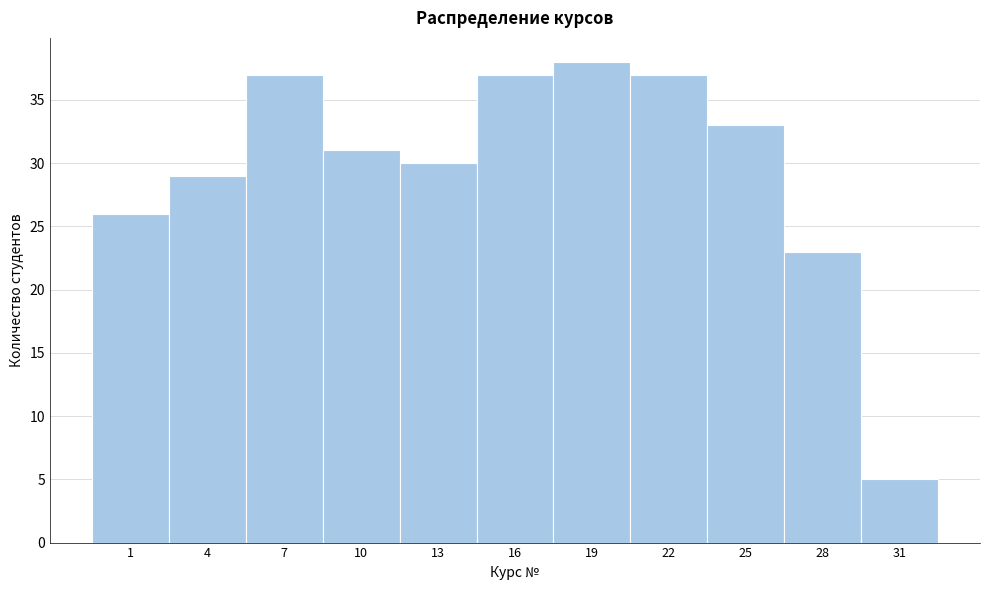

Reading left to right, extract all data points from this chart.

26	29	37	31	30	37	38	37	33	23	5